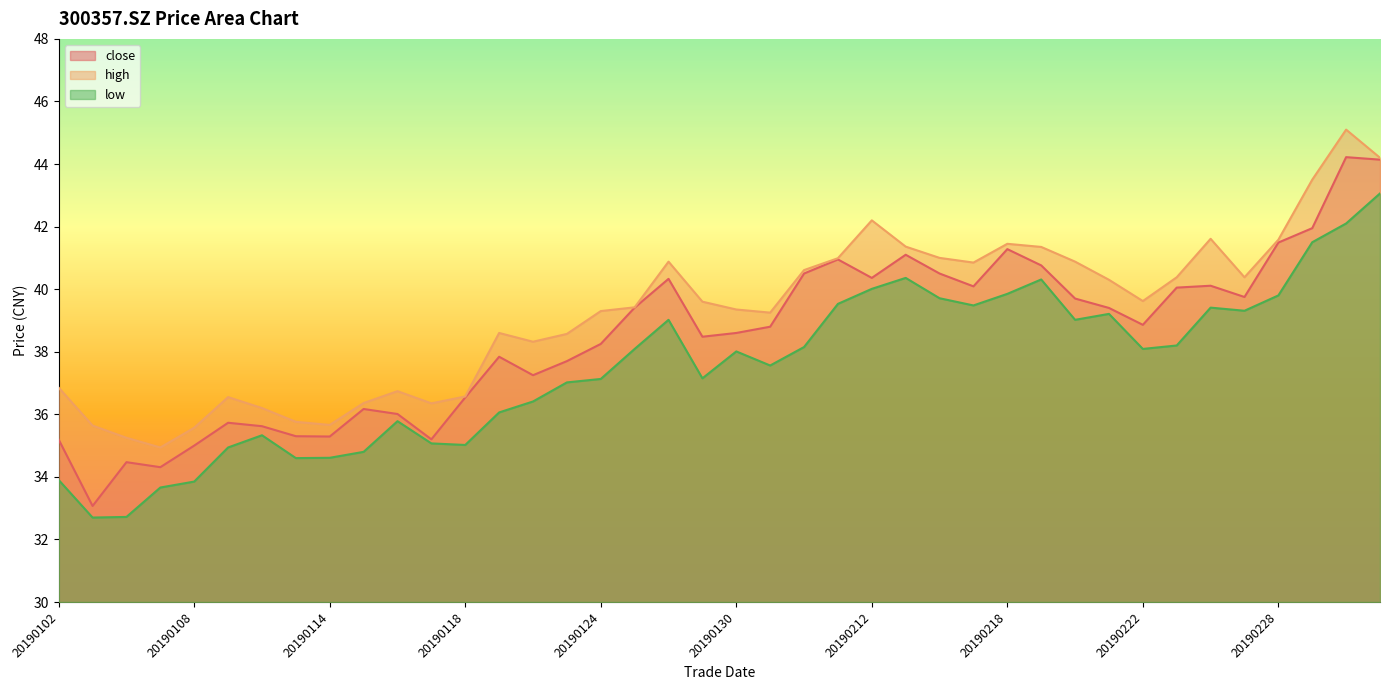

What are all the series names shown in the legend?

close, high, low